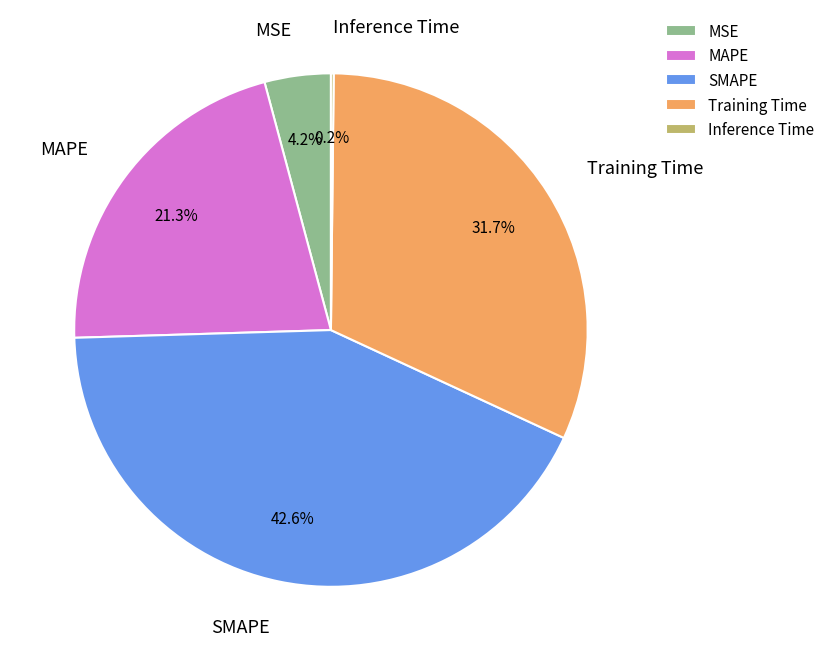

Which category has the biggest portion of the pie?

SMAPE